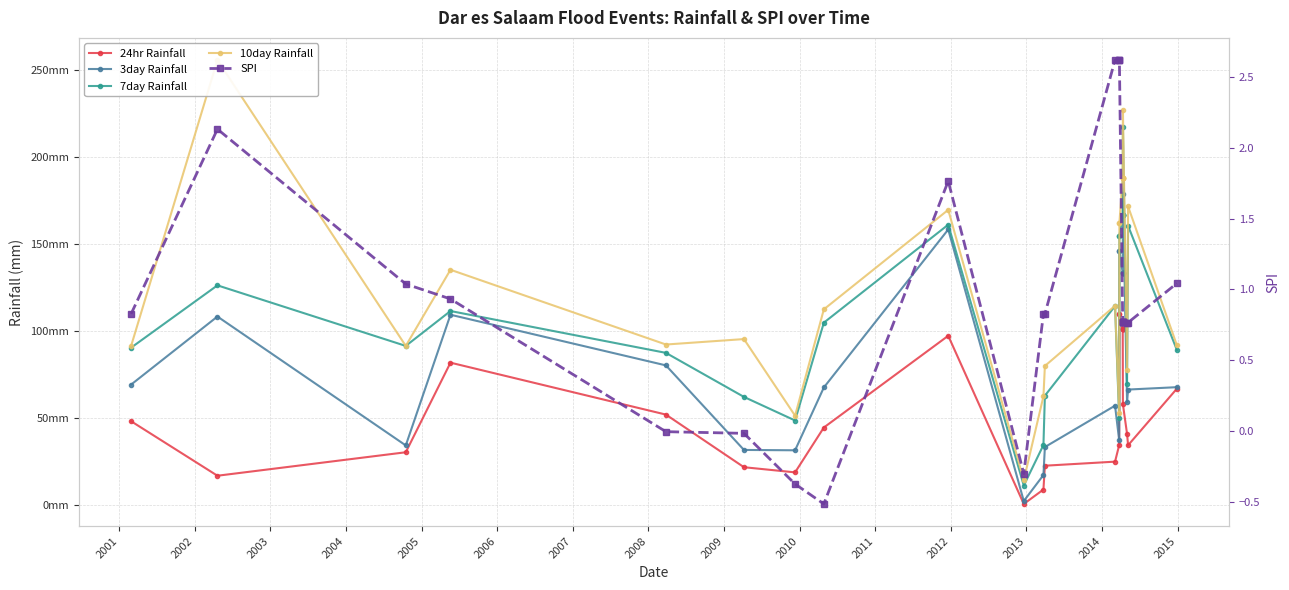

The 10day Rainfall series shows 95.1 at 2015. True or false?

False